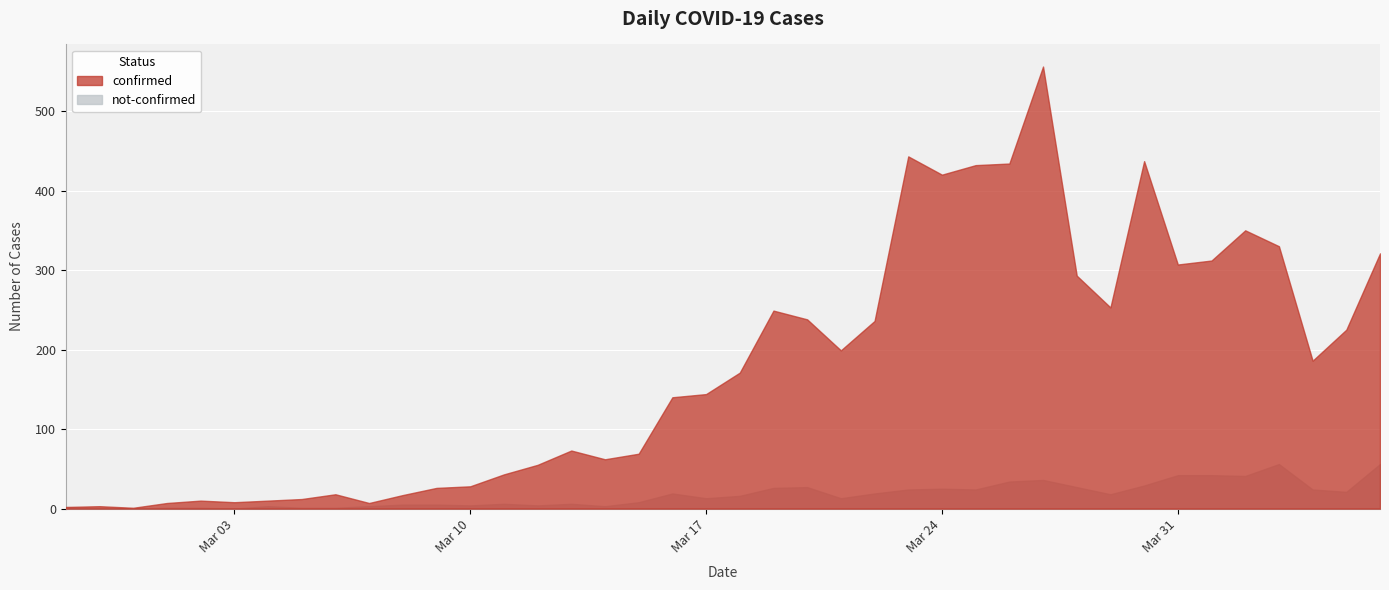

Rank the categories by confirmed value from lowest to highest.

2020-02-29, 2020-02-27, 2020-02-28, 2020-03-01, 2020-03-07, 2020-03-03, 2020-03-02, 2020-03-04, 2020-03-05, 2020-03-08, 2020-03-06, 2020-03-09, 2020-03-10, 2020-03-11, 2020-03-12, 2020-03-14, 2020-03-15, 2020-03-13, 2020-03-16, 2020-03-17, 2020-03-18, 2020-04-04, 2020-03-21, 2020-04-05, 2020-03-22, 2020-03-20, 2020-03-19, 2020-03-29, 2020-03-28, 2020-03-31, 2020-04-01, 2020-04-06, 2020-04-03, 2020-04-02, 2020-03-24, 2020-03-25, 2020-03-26, 2020-03-30, 2020-03-23, 2020-03-27